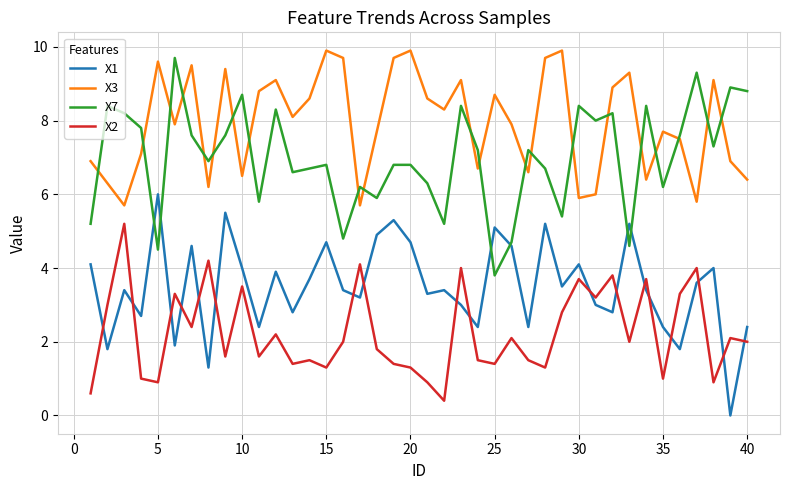

What are all the series names shown in the legend?

X1, X3, X7, X2